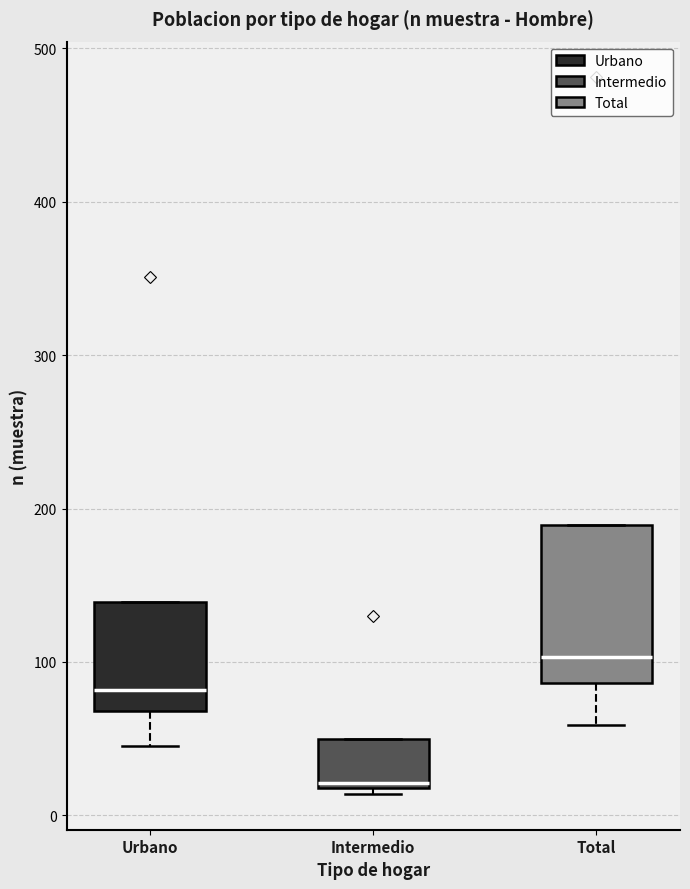

Which box has the lowest median line?

Intermedio